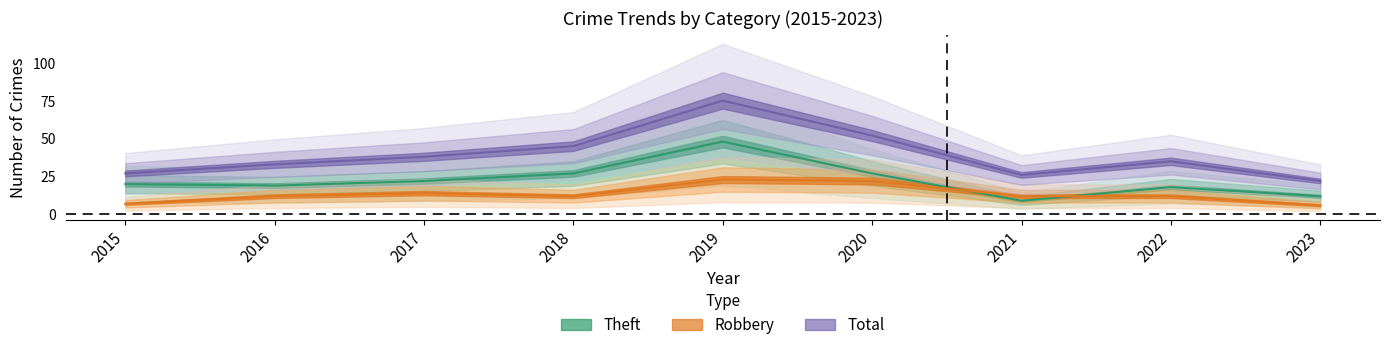

How many data points in Theft are less than 20?

4